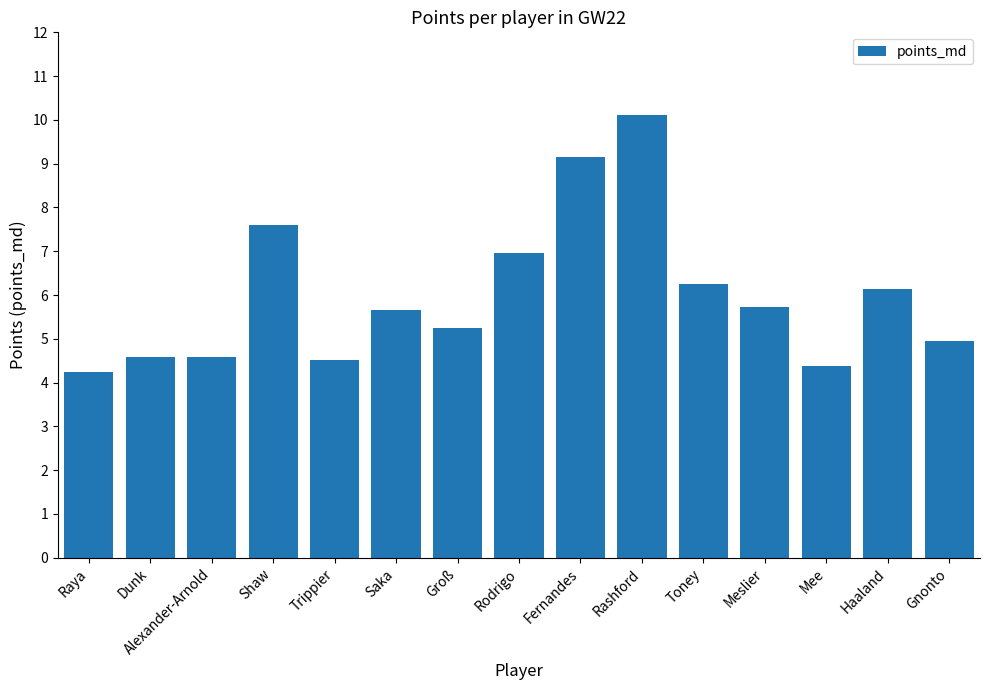

What is the approximate value at Gnonto?

4.9